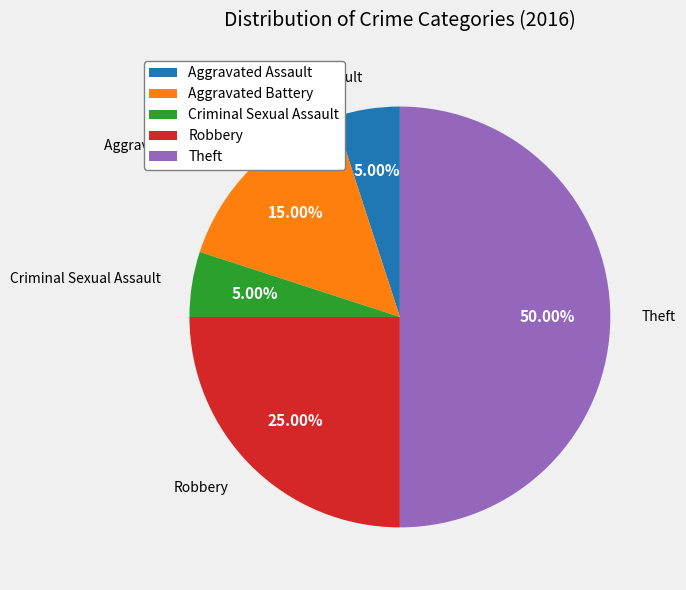

Does Criminal Sexual Assault account for over 50% of the chart?

No